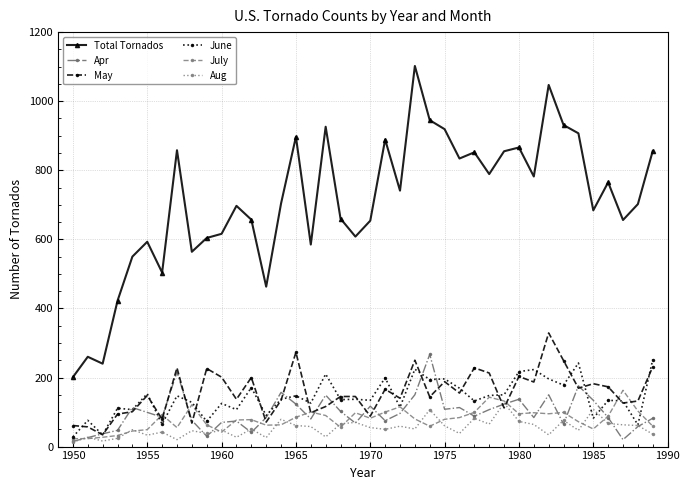

Which series has the widest spread of values?

Total Tornados